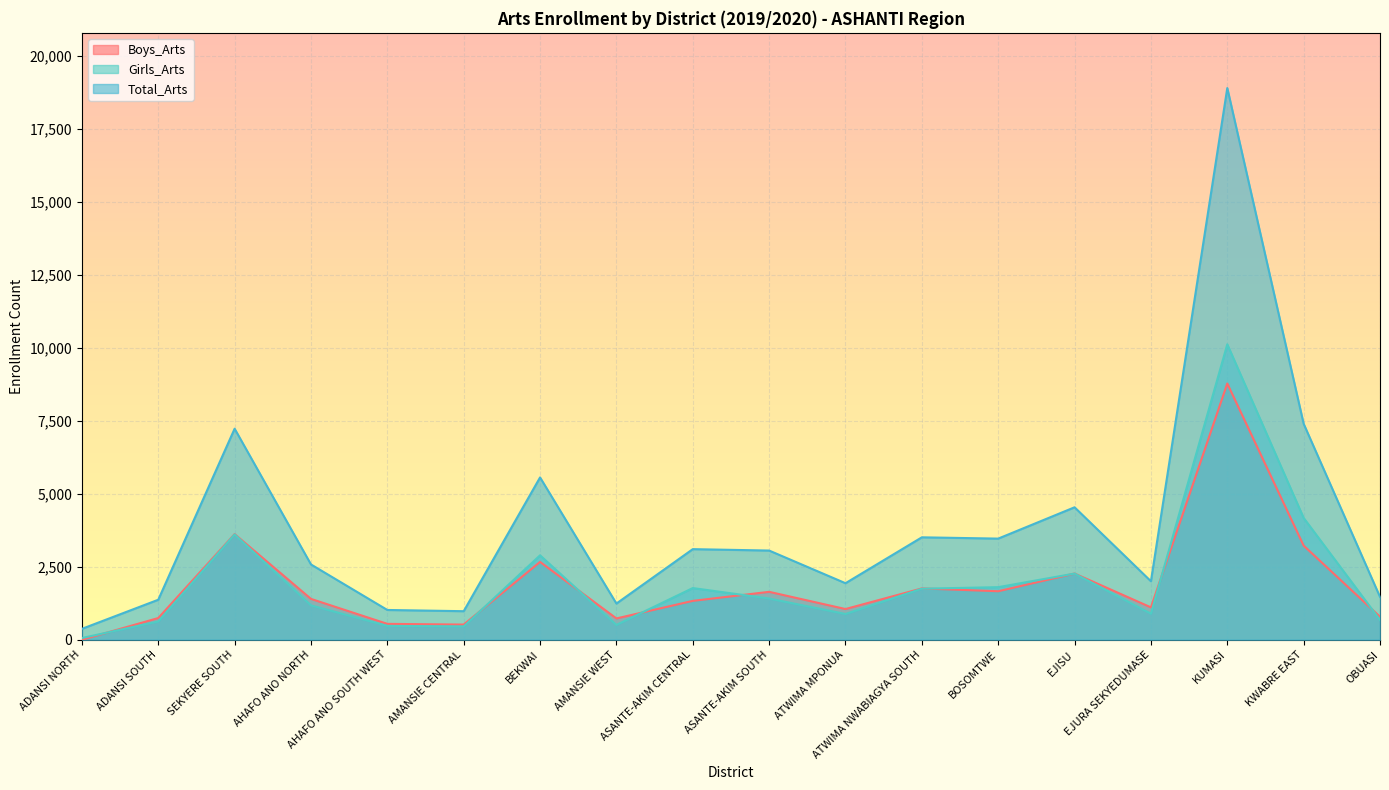

What are all the series names shown in the legend?

Boys_Arts, Girls_Arts, Total_Arts